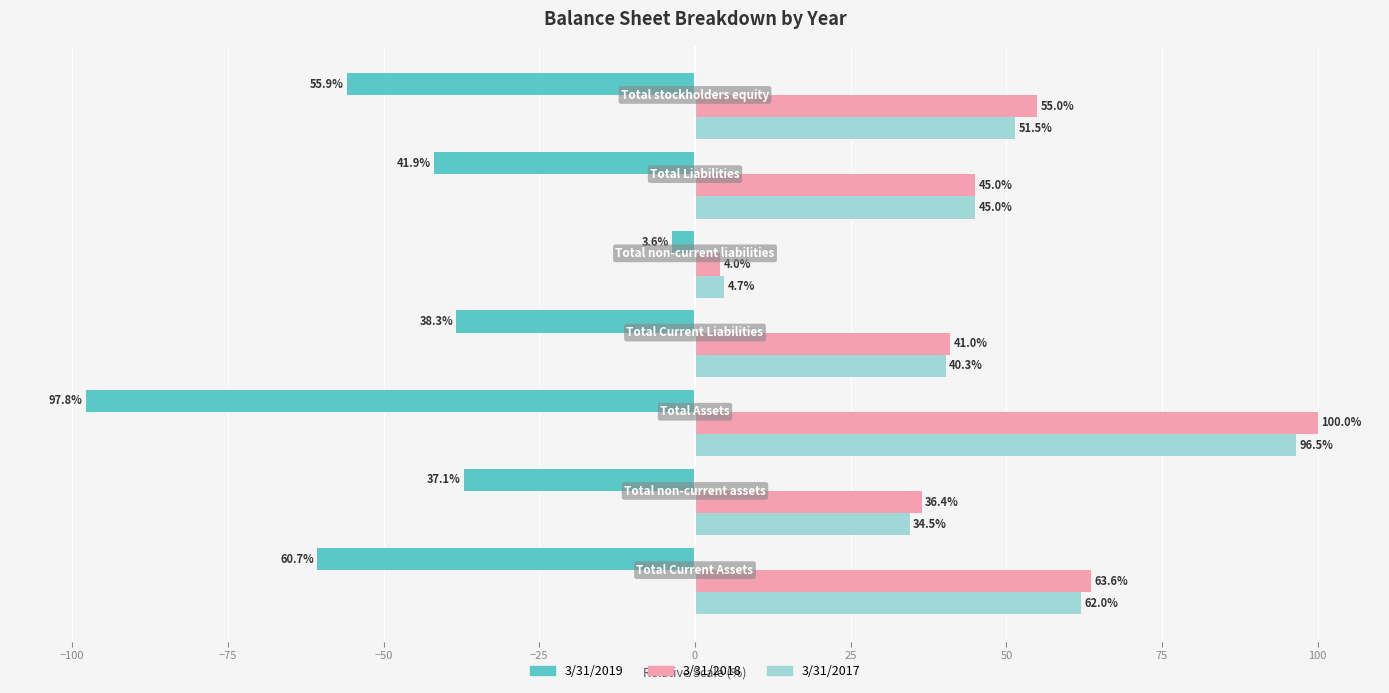

Are the bars grouped side by side (vs. stacked)?

Yes